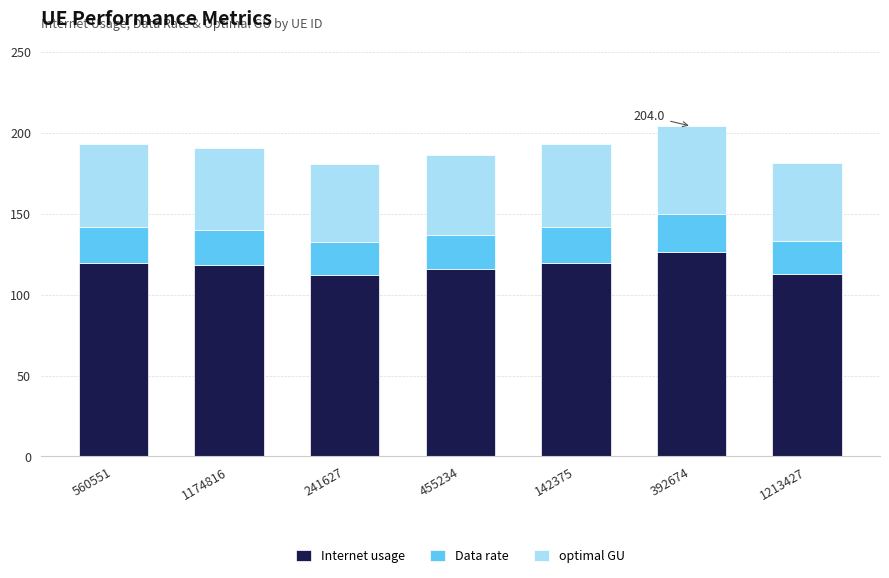

What is the sum of the Internet usage values at 241627 and 1213427?

224.4